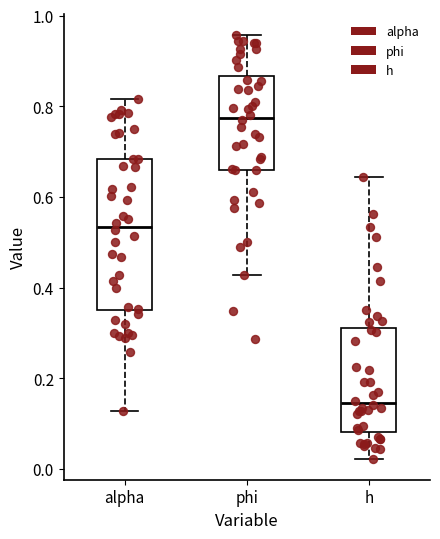

Which box has the lowest median line?

h